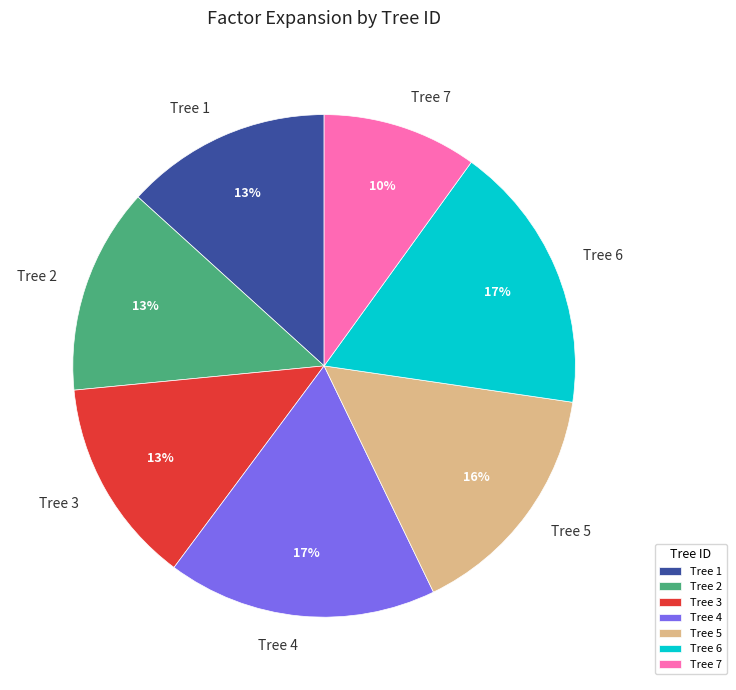

What is the smallest slice in the pie chart?

Tree 7